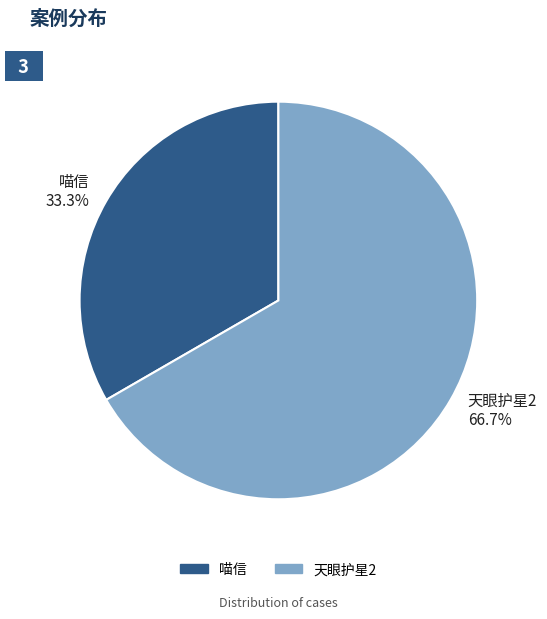

What percentage do 喵信 and 天眼护星2 together represent?

100.0%